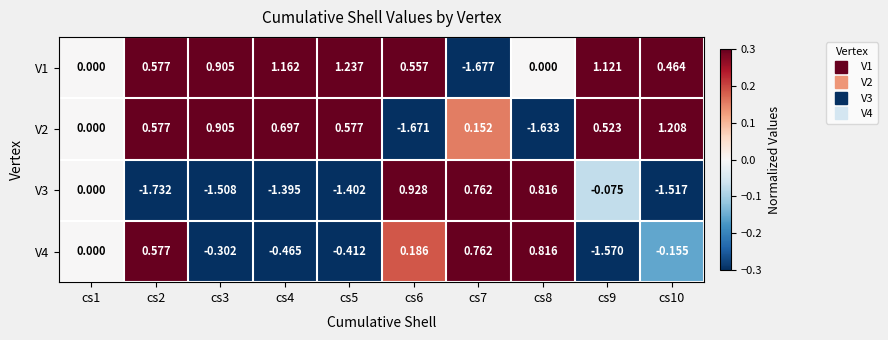

Is the value of V3 at cs1 greater than the value of V4 at cs8?

No